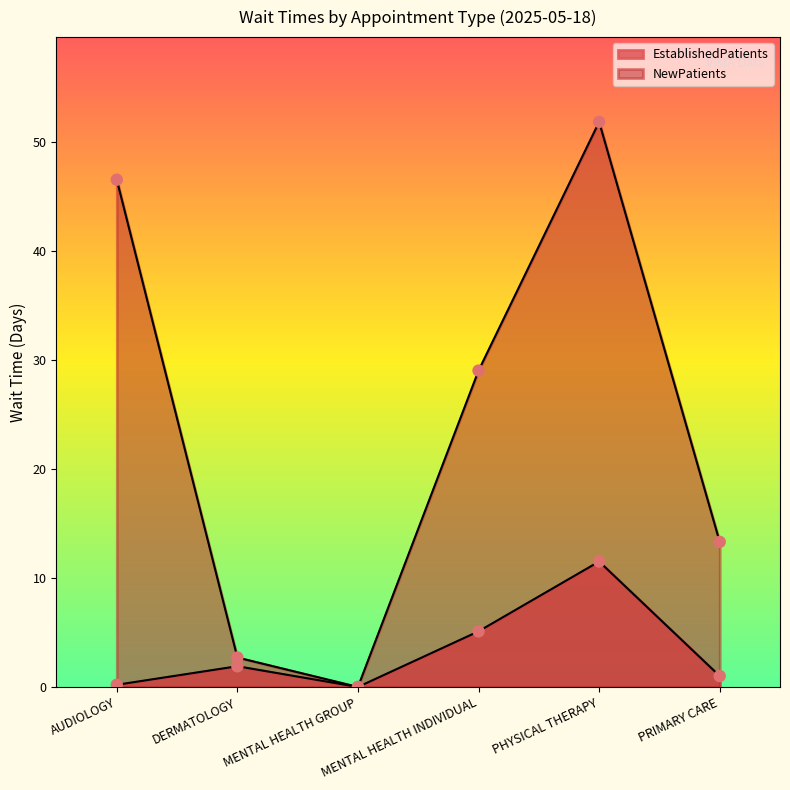

Which series reaches the minimum Y coordinate?

EstablishedPatients